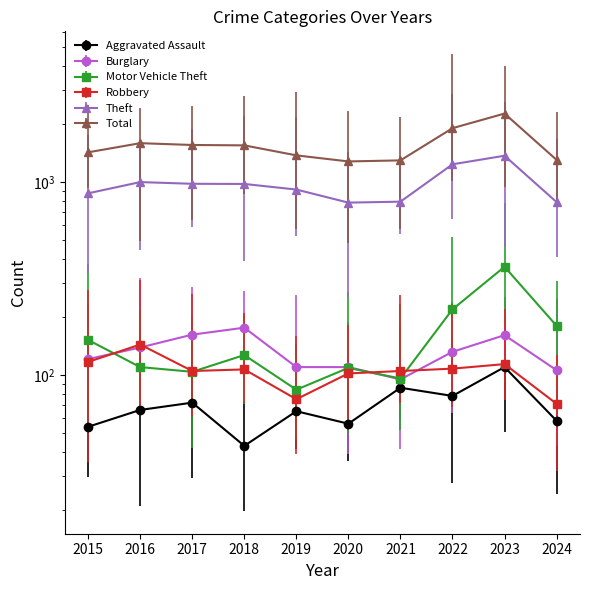

What is the smallest value displayed?

43